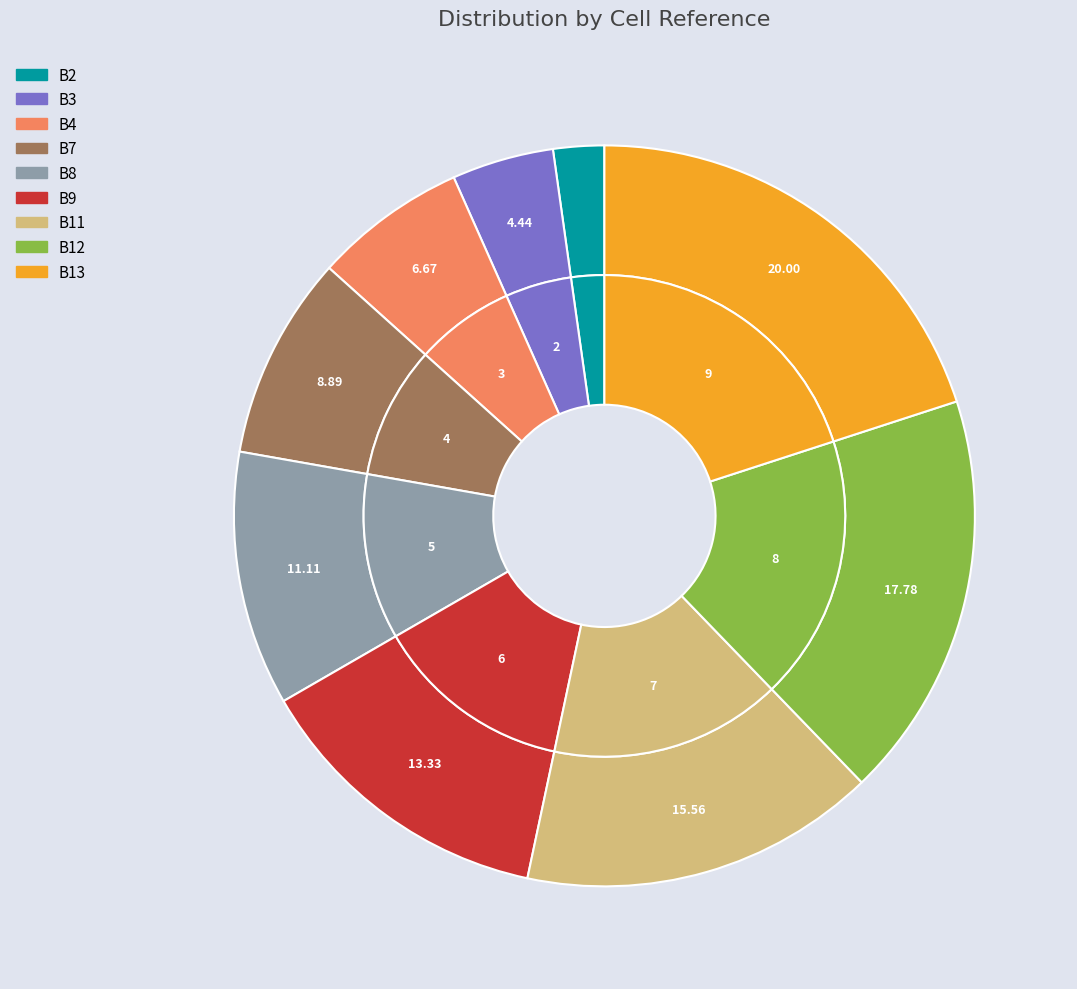

The B2 slice represents 1% of the pie. True or false?

False